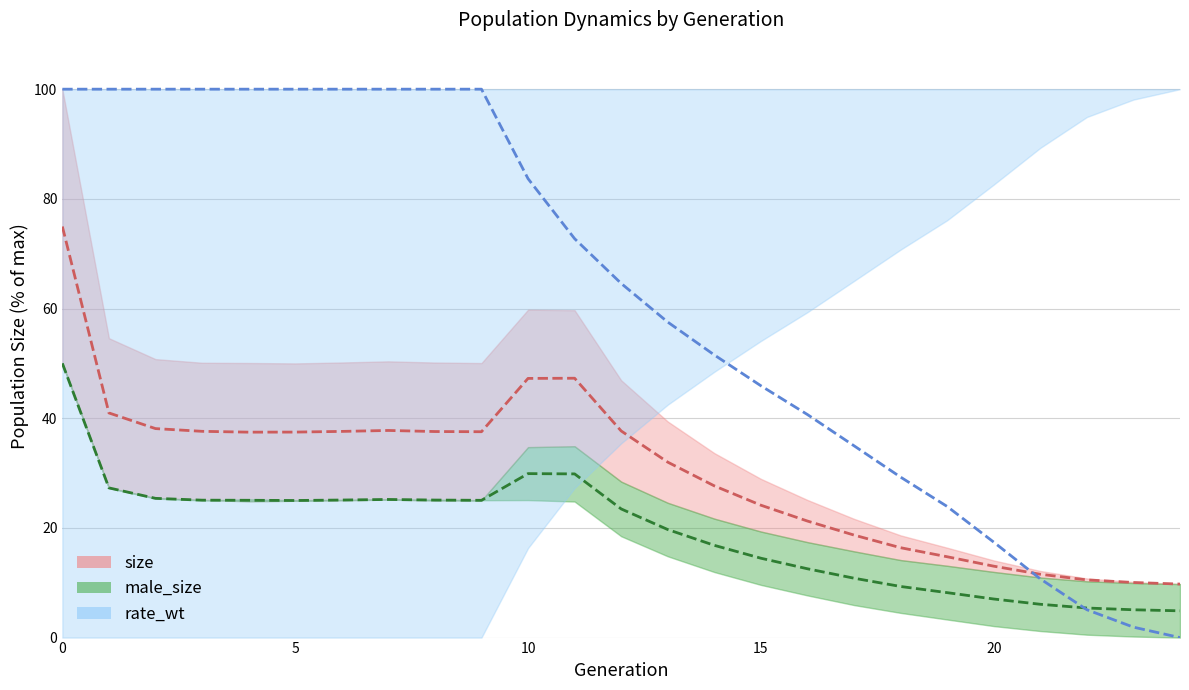

Does the chart have visible grid lines?

Yes